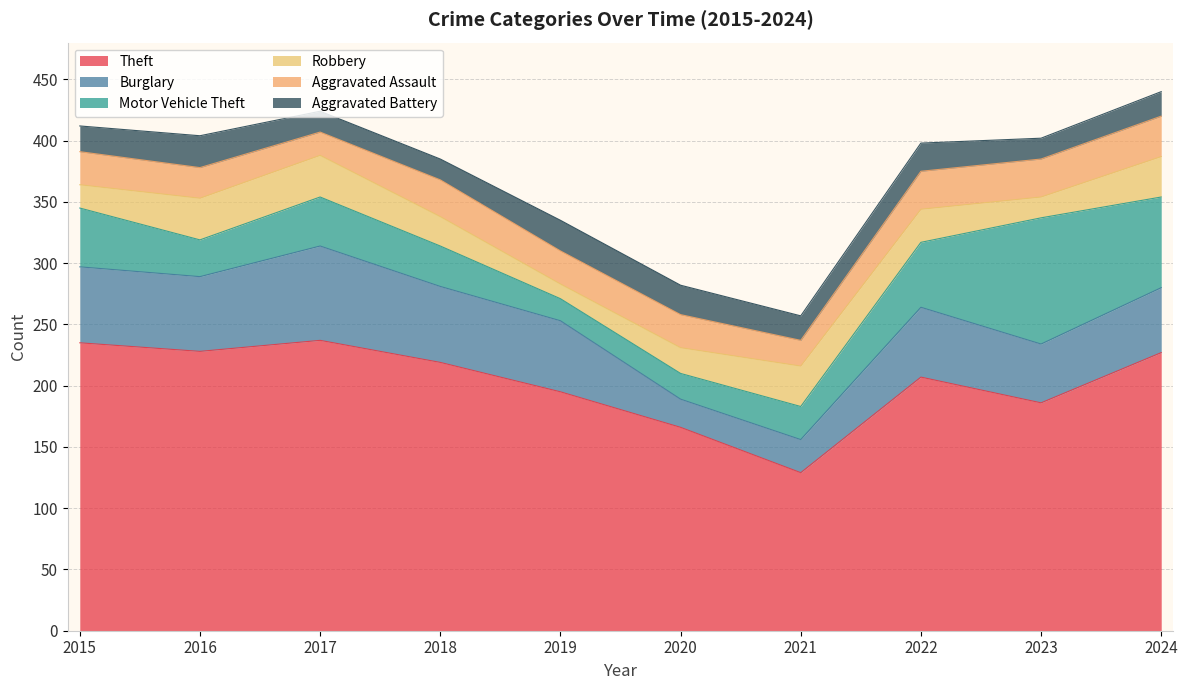

Between 2023 and 2018, which is larger?

2018